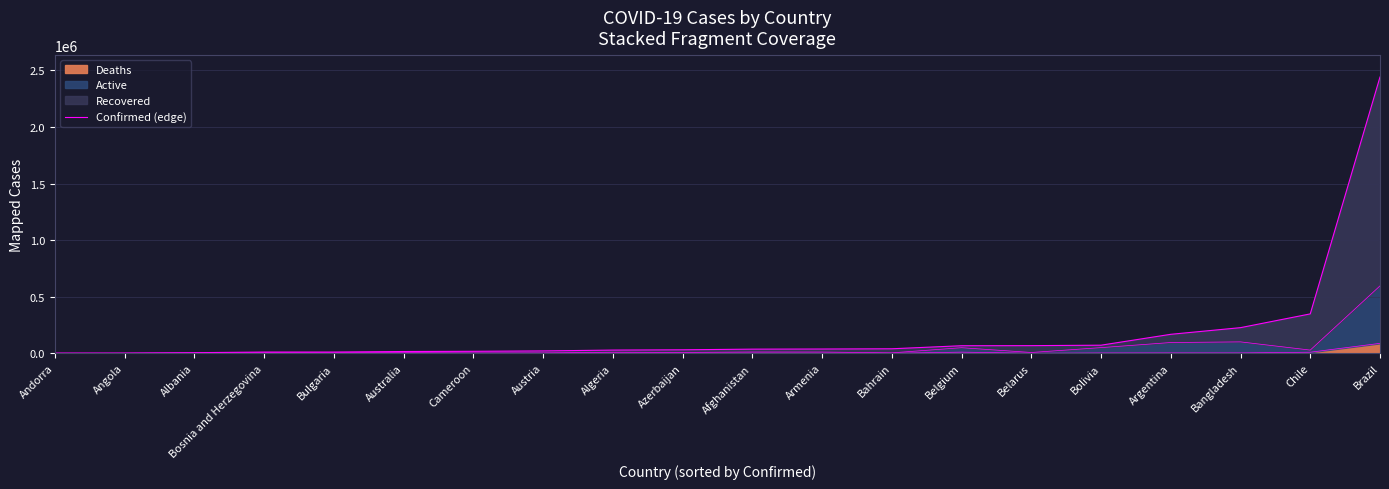

Rank the categories by value from lowest to highest.

Andorra, Angola, Albania, Bosnia and Herzegovina, Bulgaria, Australia, Cameroon, Austria, Algeria, Azerbaijan, Afghanistan, Armenia, Bahrain, Belgium, Belarus, Bolivia, Argentina, Bangladesh, Chile, Brazil